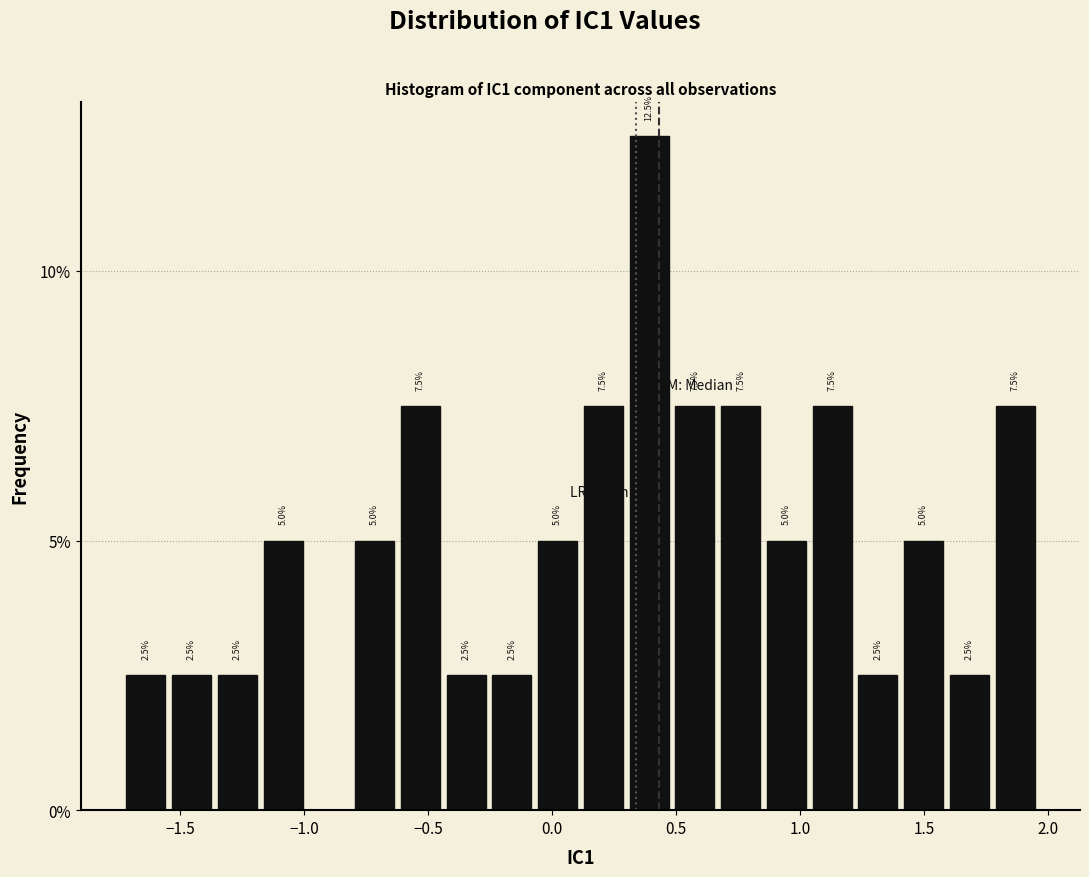

Around what value on the x-axis is the tallest bar? Give the approximate position of its centre, as read against the axis.

0.40